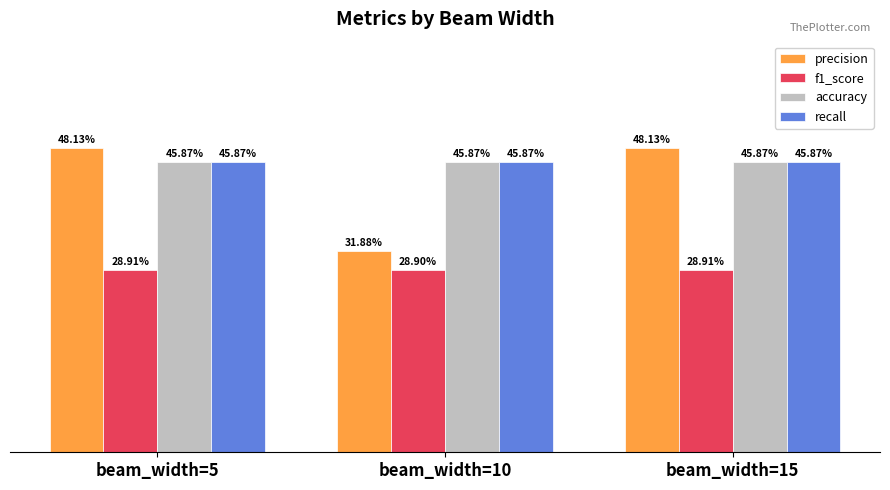

What is the sum of all accuracy values?

1.4